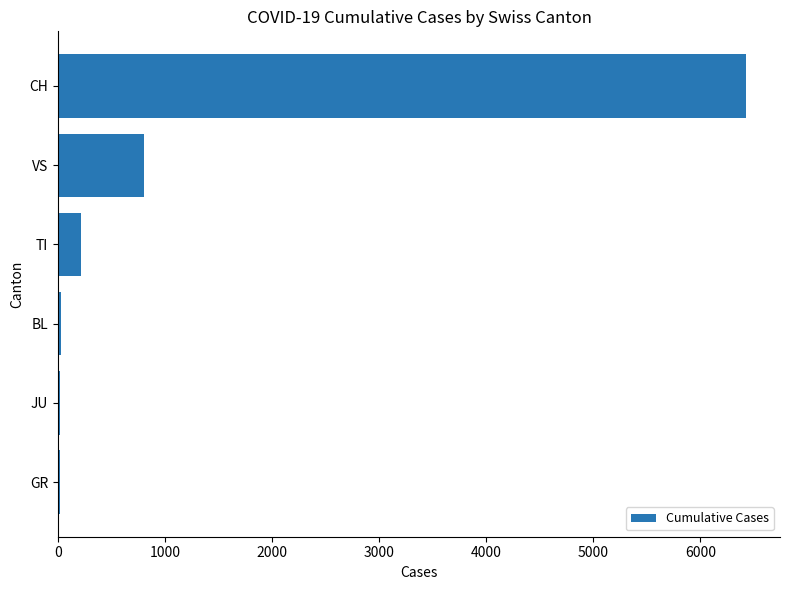

The chart shows a value of 215 at TI. True or false?

True